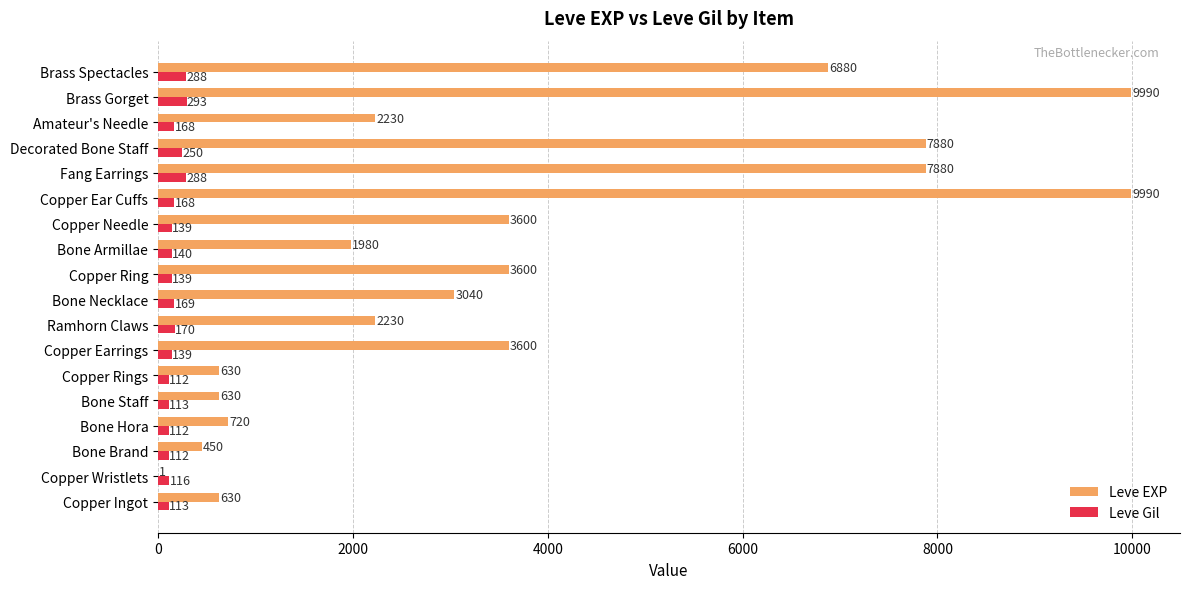

How many categories are shown in the chart?

18